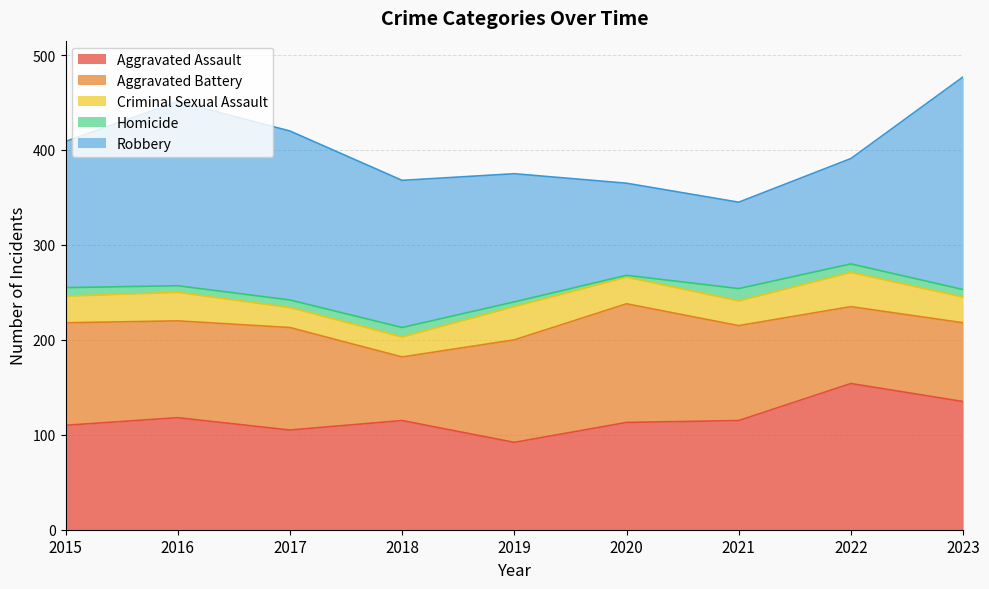

Which series changed the most between 2018 and 2023?

Robbery